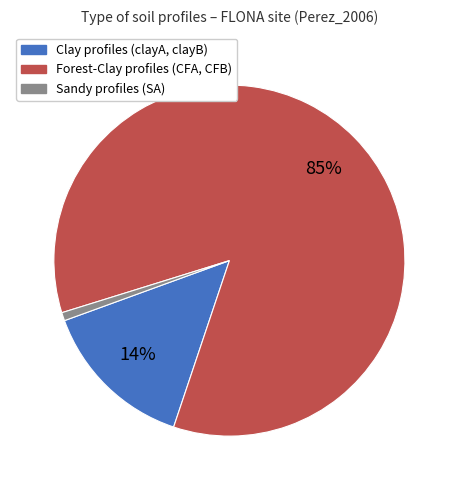

Is there any slice that represents more than half of the pie?

Yes